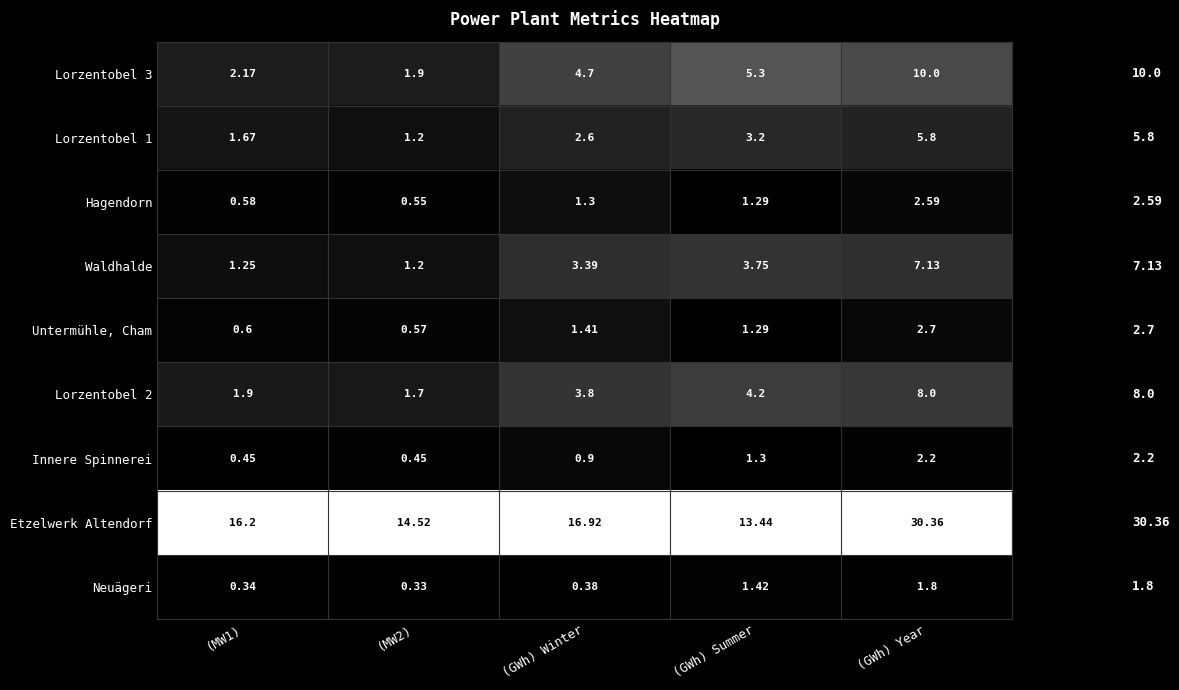

Which label corresponds to the smallest value in the chart?

(MW2)